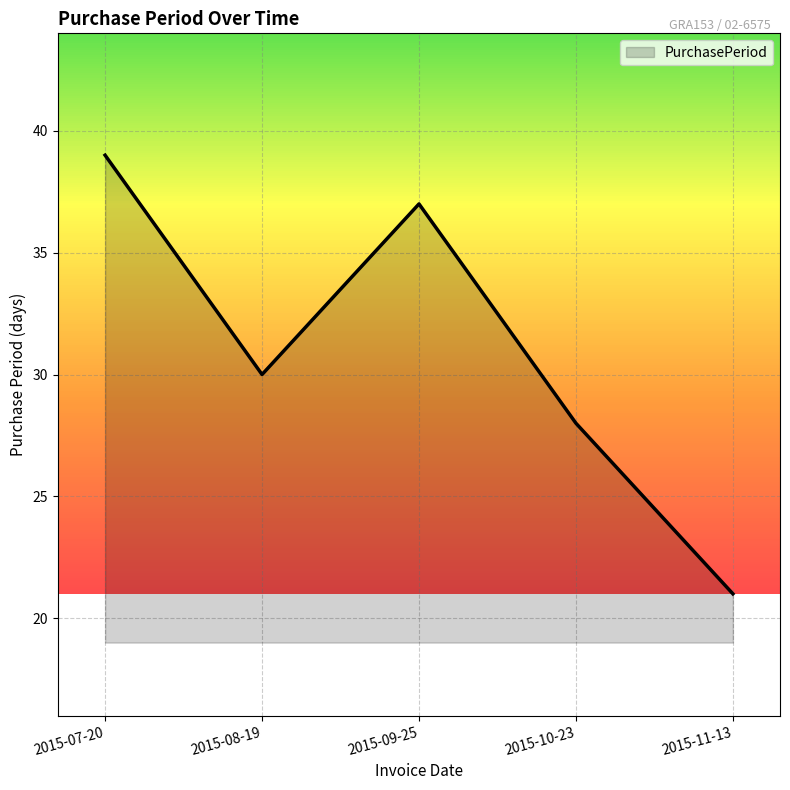

What is the difference between the maximum and minimum values?

18